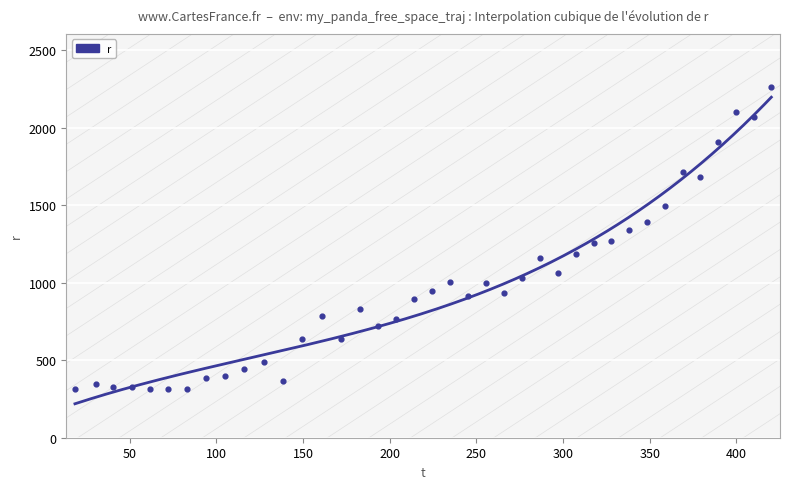

Approximately how many times larger is the value at 127.541858 compared to 182.668442?

0.6